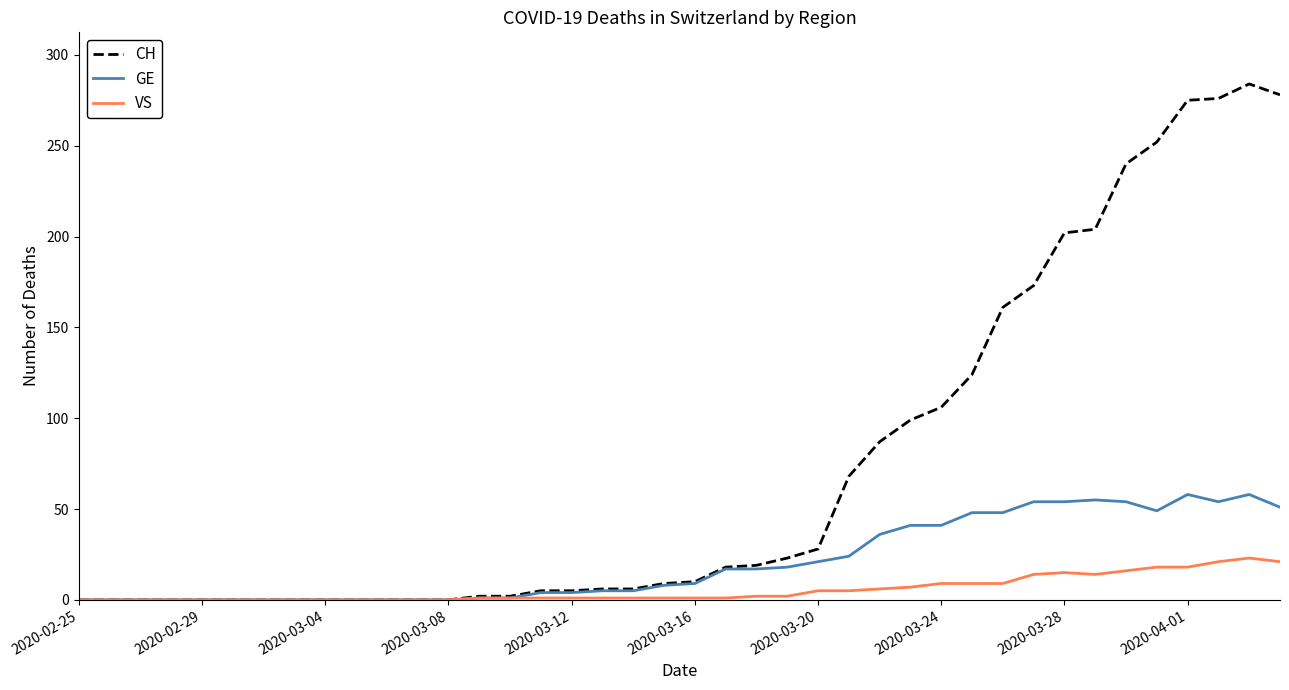

Rank the series by their maximum value, from lowest to highest.

VS, GE, CH